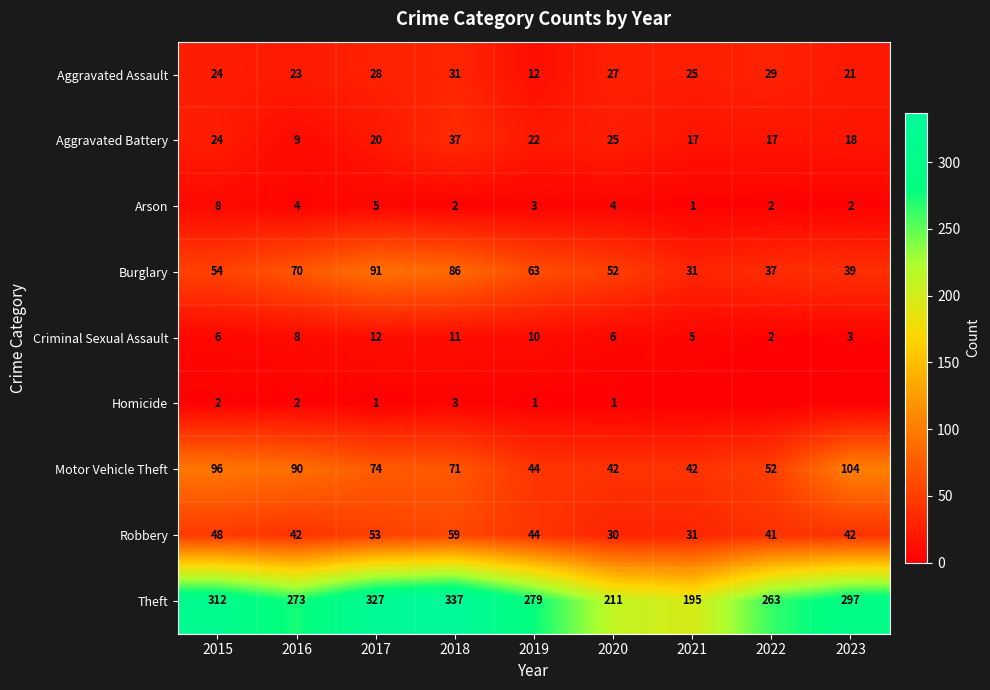

Is it true that Criminal Sexual Assault equals 8 at 2016?

True